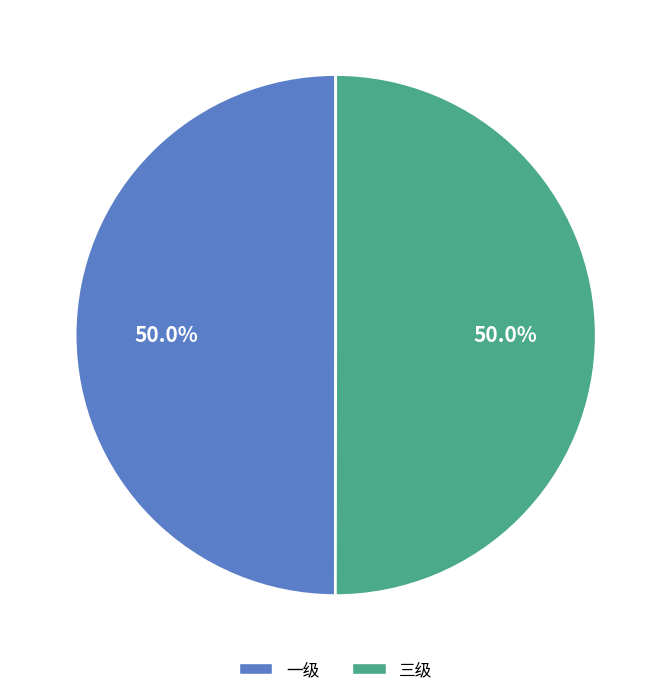

Is it true that 一级 is 45% of the pie?

False